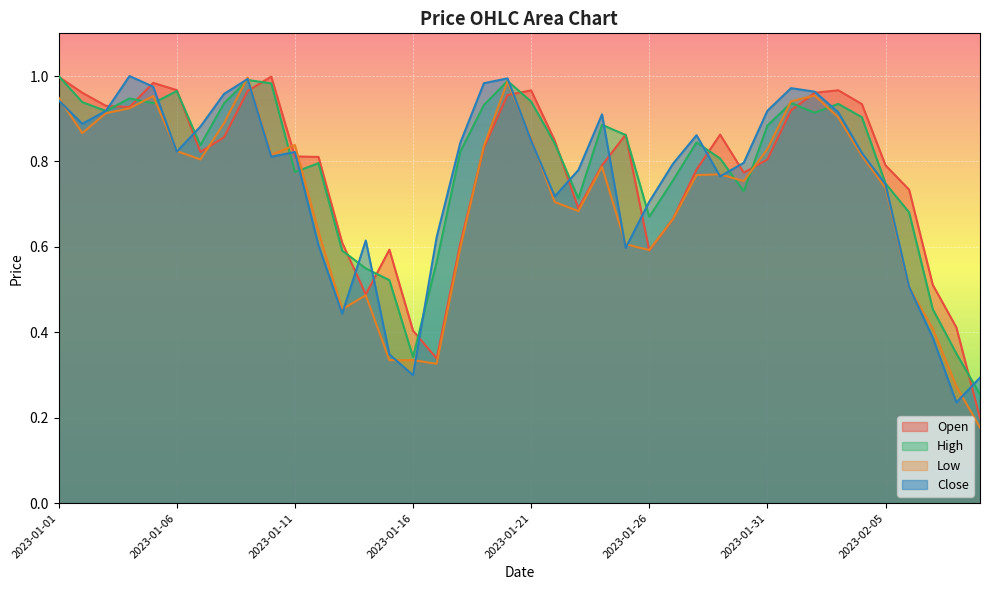

Which category has the lowest value in the Open series?

2023-02-09